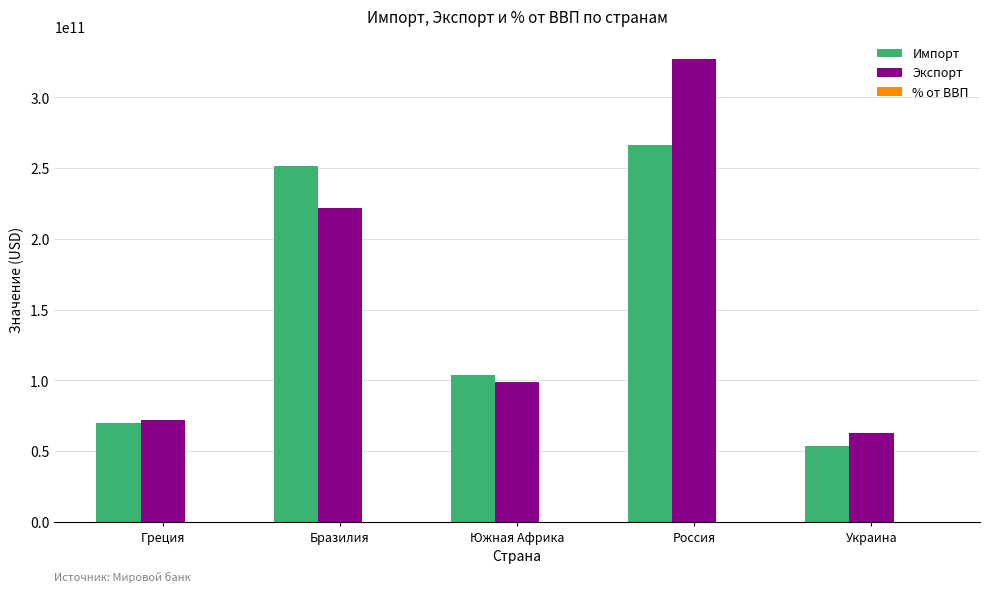

What is the average value of the Экспорт series?

156327197045.4